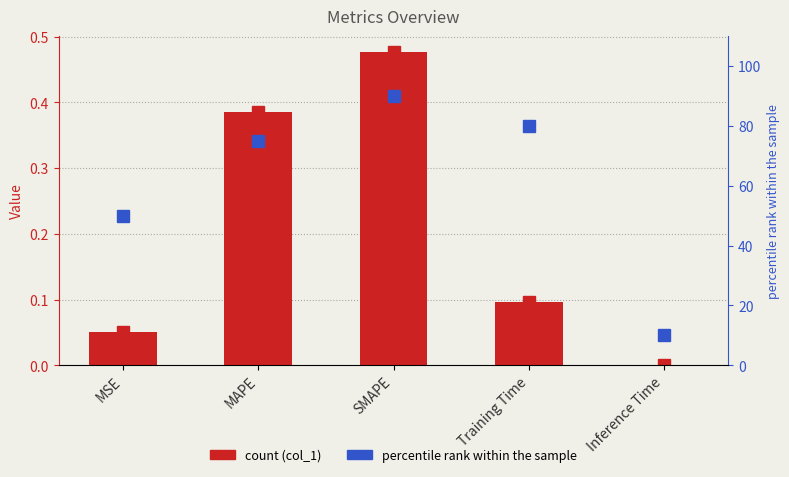

The value of percentile rank at SMAPE is 90.0. True or false?

True